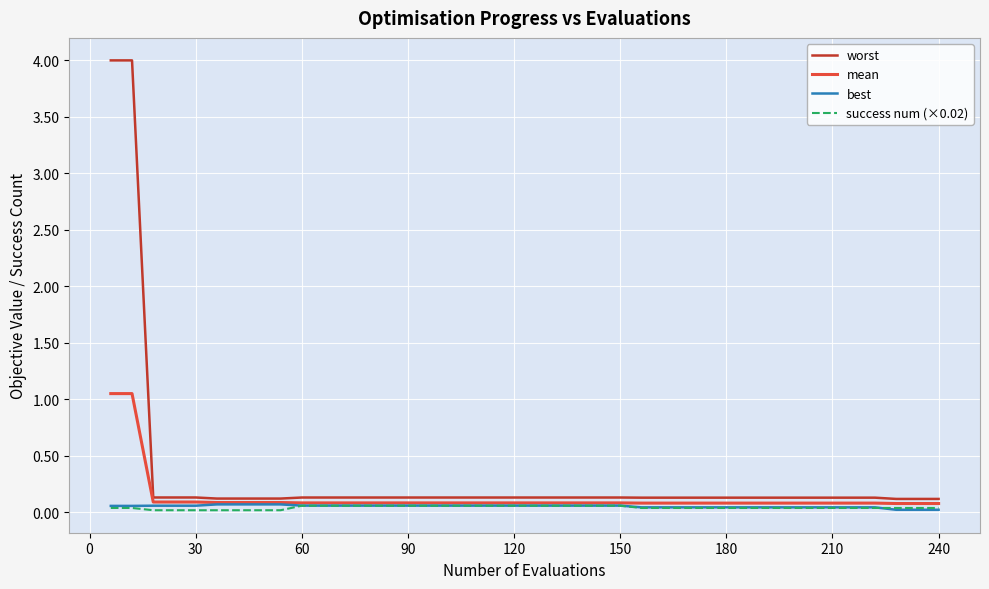

Which series has the widest spread of values?

worst